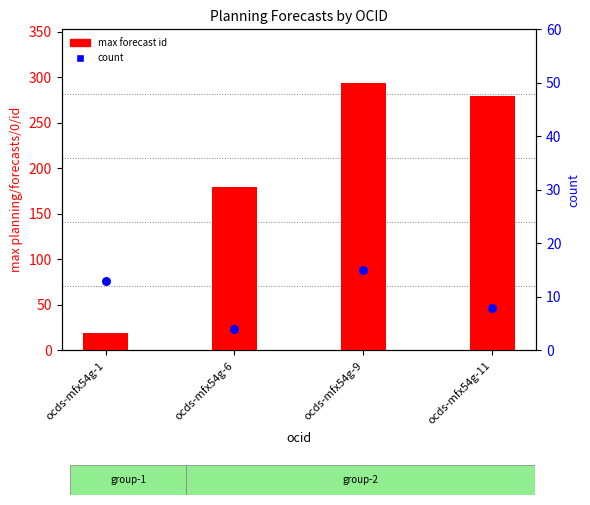

At how many categories does at least one series exceed 27?

3